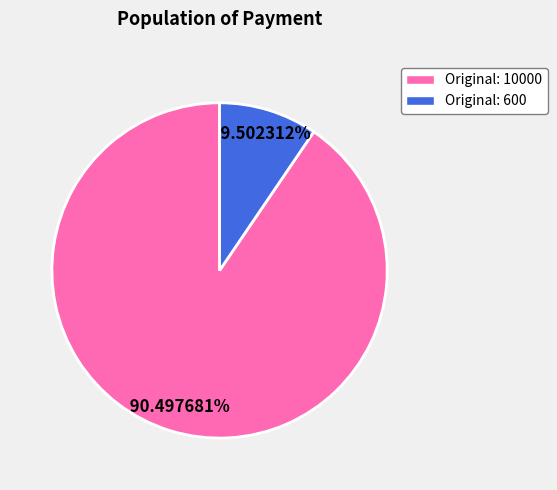

Is there a majority slice in this chart?

Yes